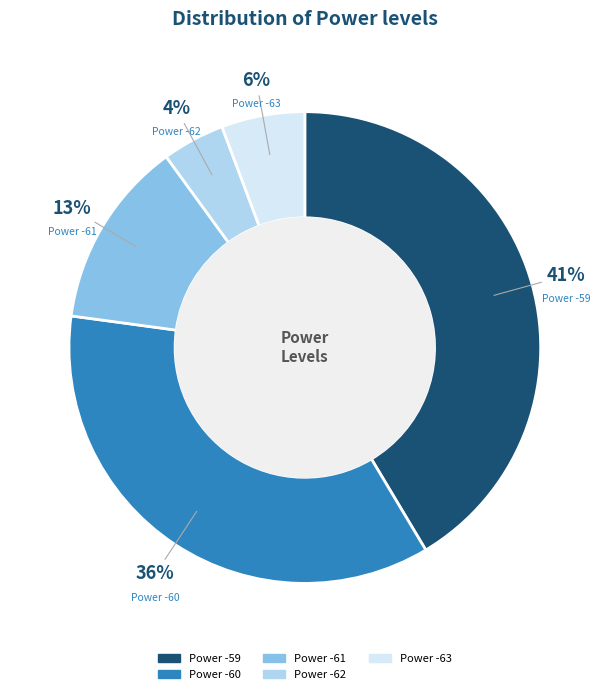

To the nearest percent, what portion does Power -61 represent?

13%